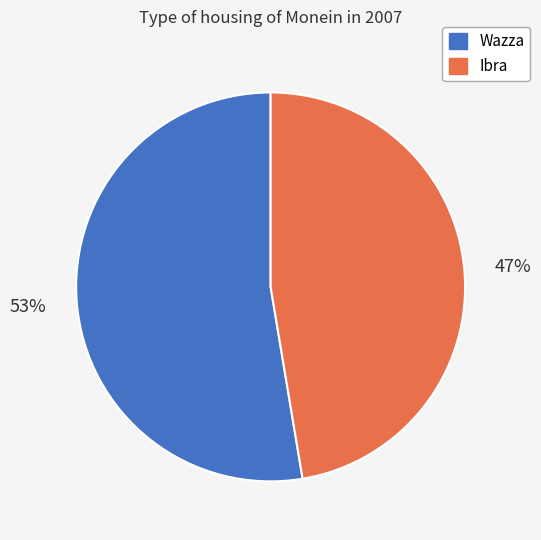

What percentage is the Ibra slice, to the nearest percent?

47%